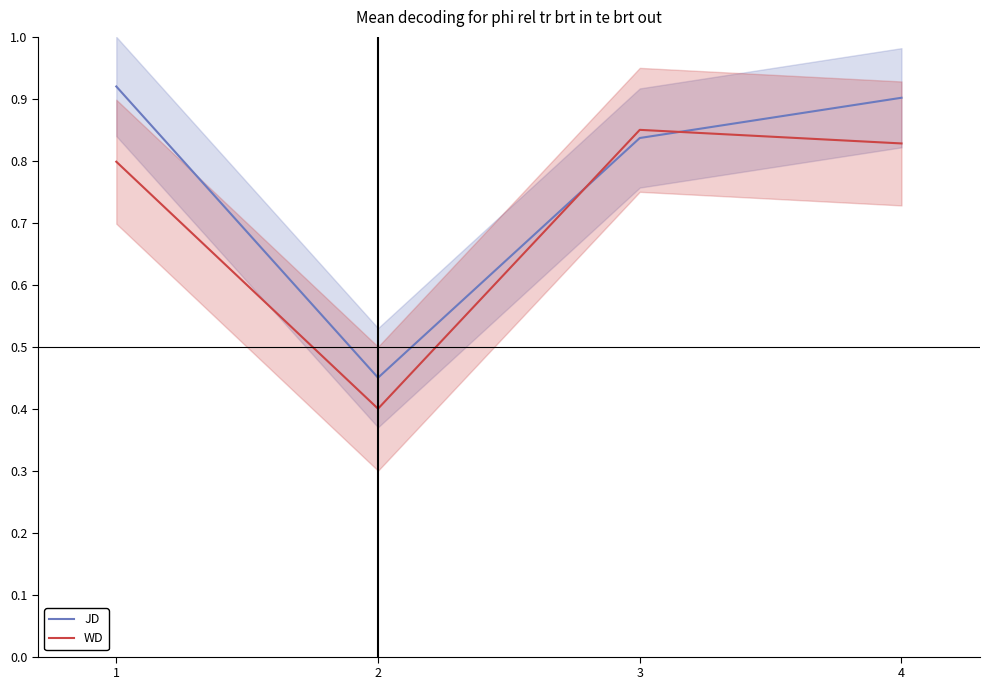

True or false: WD has more than 0 interior local peaks.

True